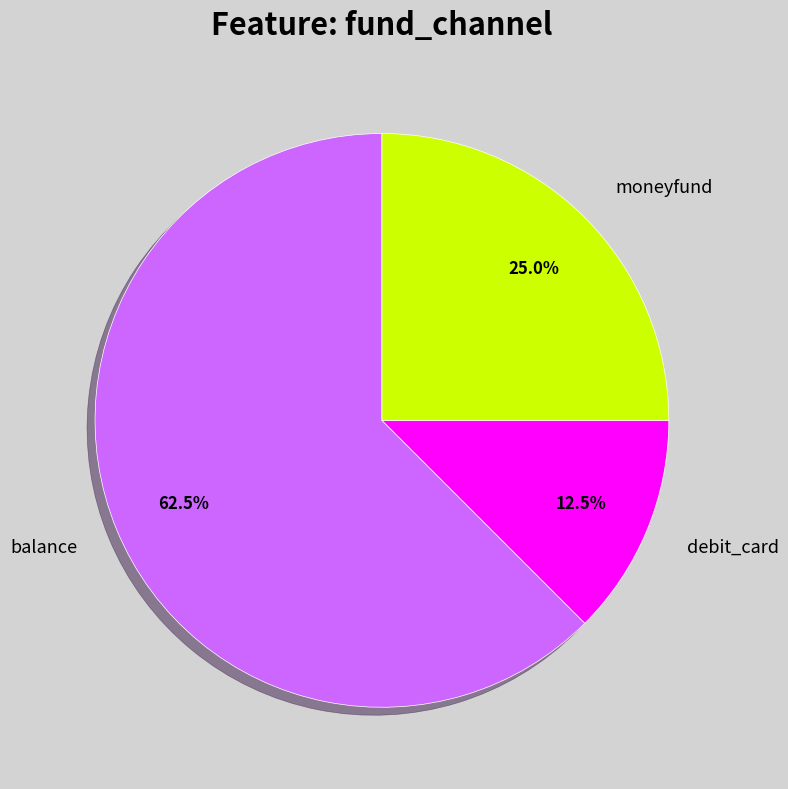

Does any single category account for the majority?

Yes